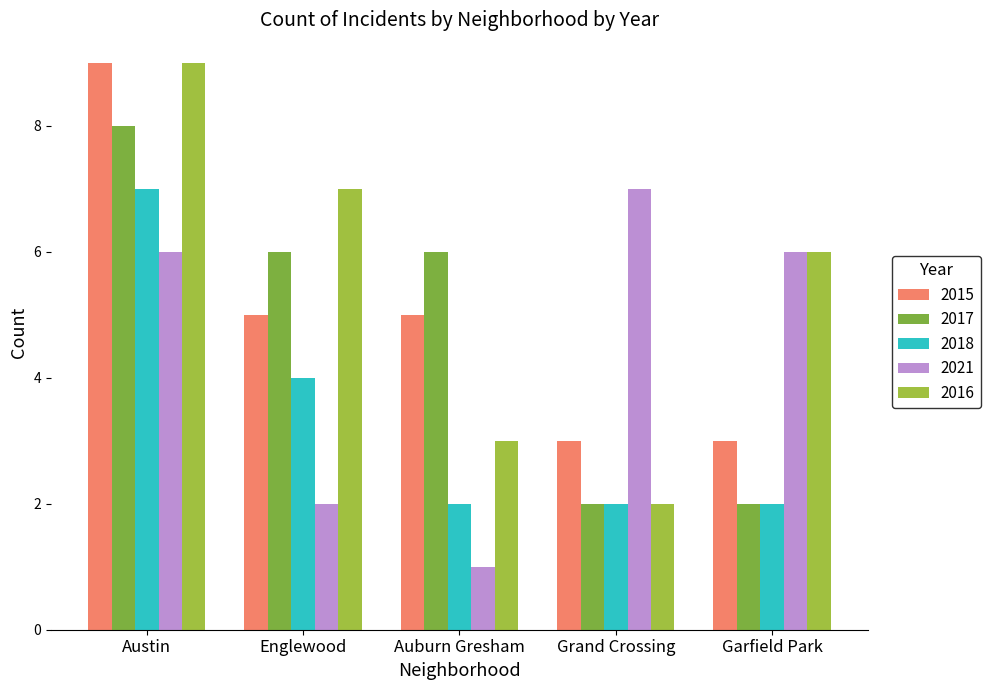

How many data points in 2015 are less than 5?

2